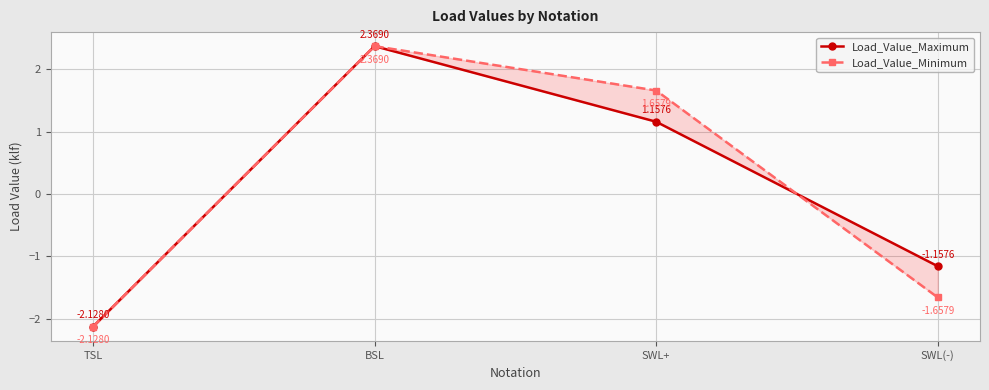

The value of Load_Value_Minimum at TSL is -2.1. True or false?

True